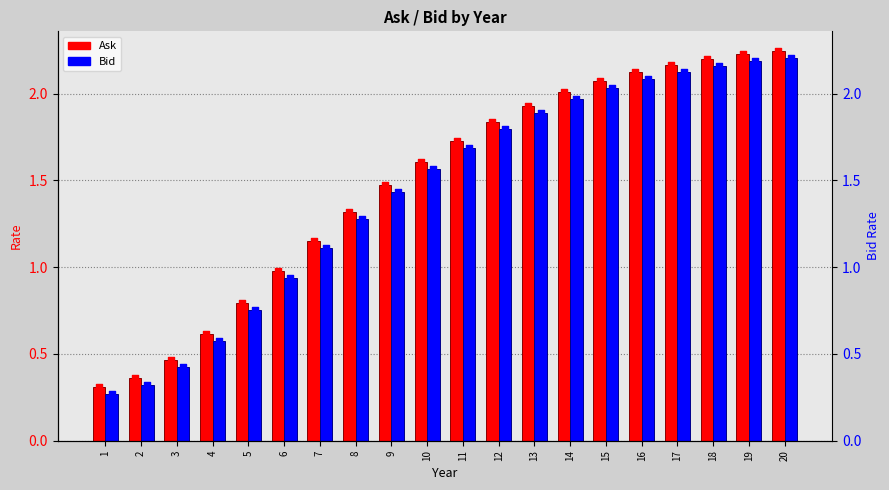

At which category is the sum across all series the highest?

20